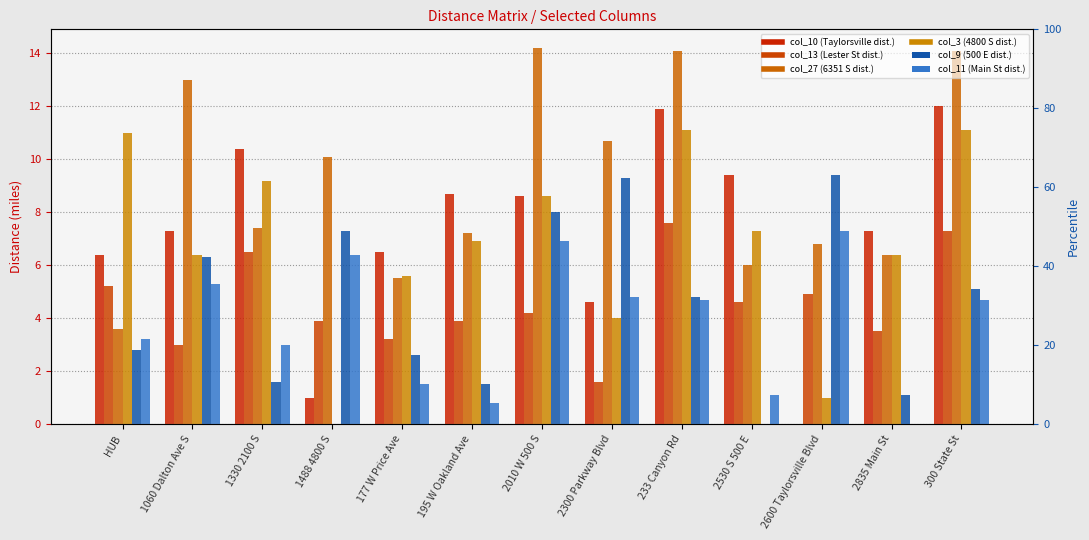

Count the number of categories in the chart.

13